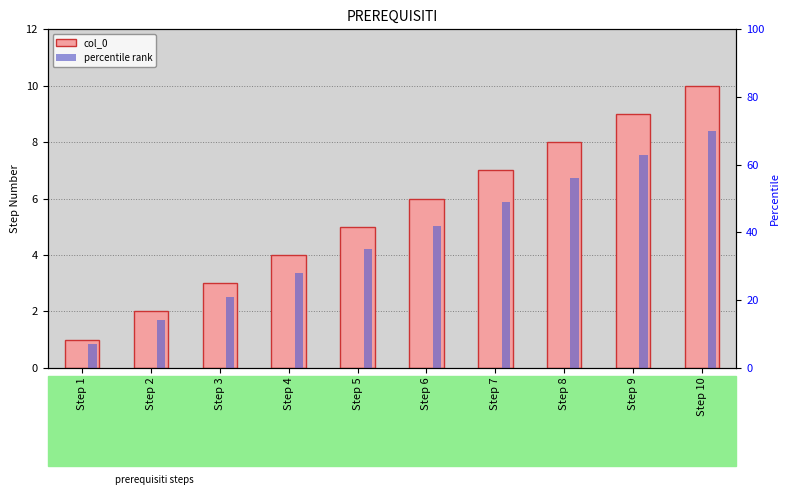

What are all the series names shown in the legend?

col_0, percentile rank